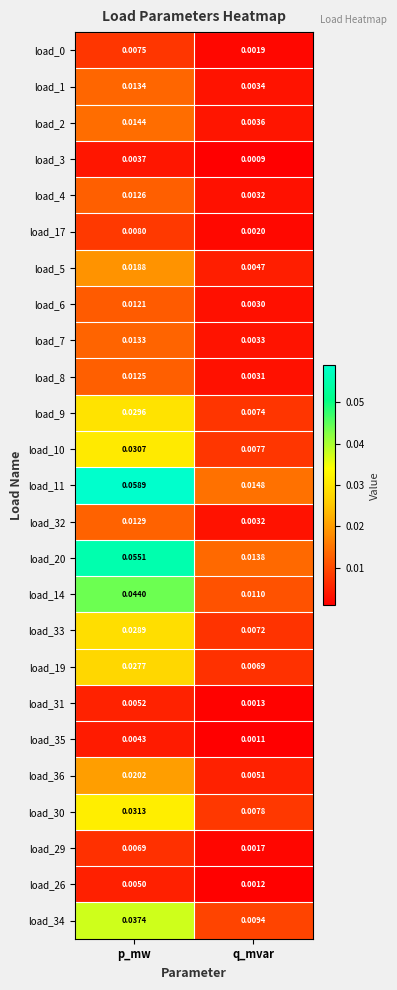

List the labels in order of load_32 value, largest first.

p_mw, q_mvar